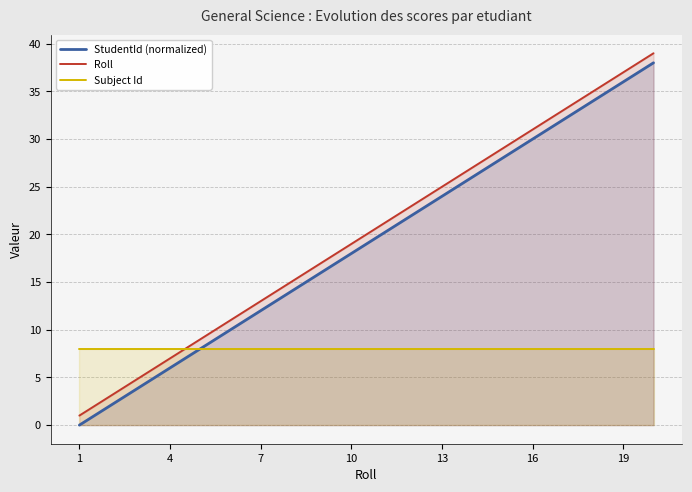

How many data points in StudentId (normalized) are less than 20?

10